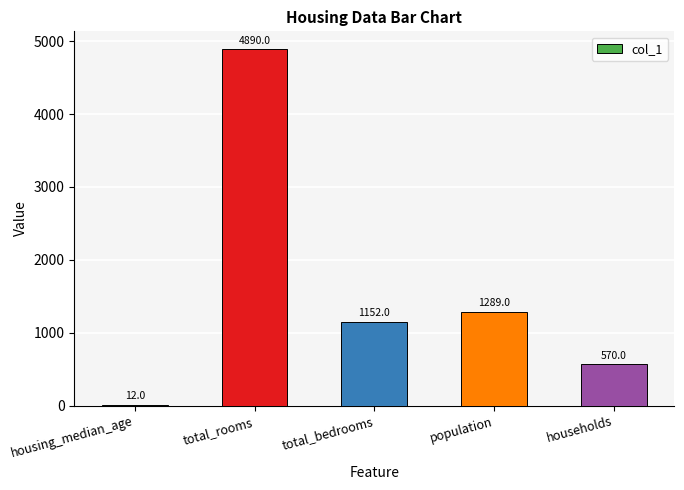

The chart shows a value of 933 at households. True or false?

False